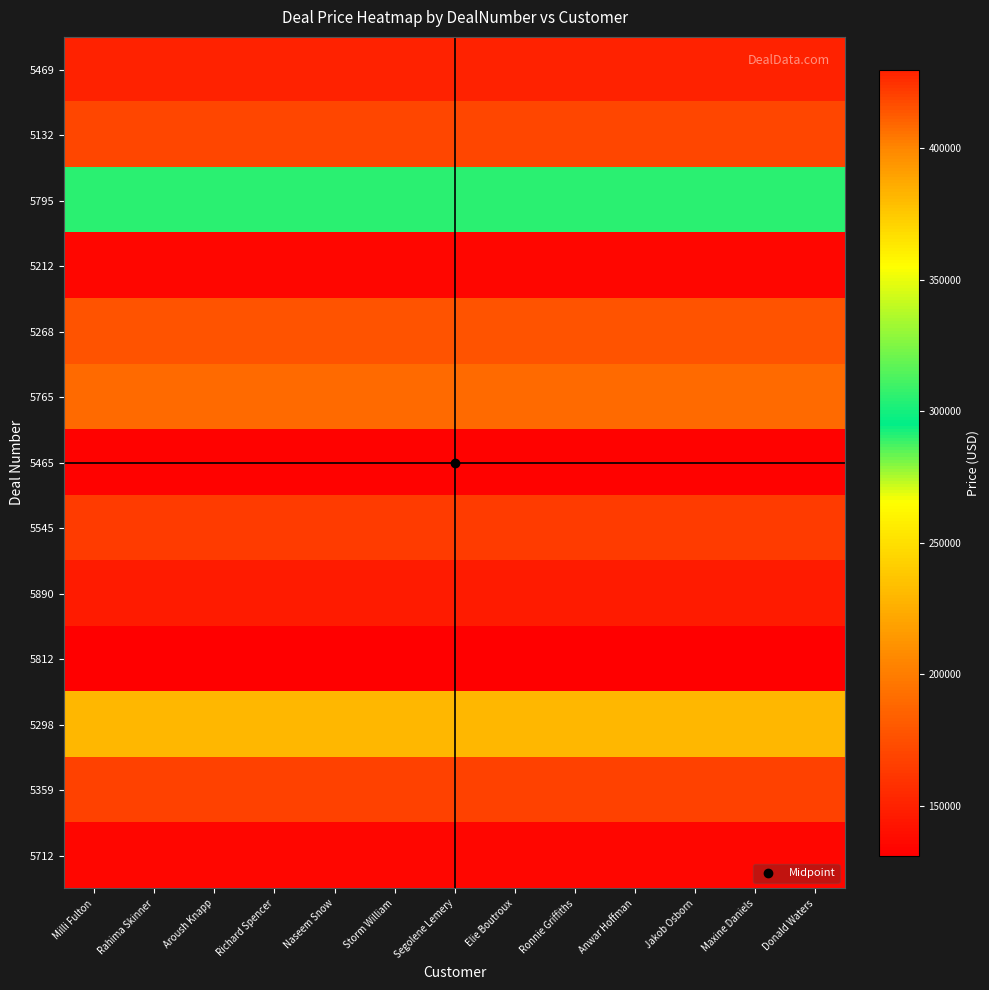

Reading left to right, what are all the values shown in this chart?

5469: Milli Fulton=429987	Rahima Skinner=429987	Aroush Knapp=429987	Richard Spencer=429987	Naseem Snow=429987	Storm William=429987	Segolene Lemery=429987	Elie Boutroux=429987	Ronnie Griffiths=429987	Anwar Hoffman=429987	Jakob Osborn=429987	Maxine Daniels=429987	Donald Waters=429987
5132: Milli Fulton=169900	Rahima Skinner=169900	Aroush Knapp=169900	Richard Spencer=169900	Naseem Snow=169900	Storm William=169900	Segolene Lemery=169900	Elie Boutroux=169900	Ronnie Griffiths=169900	Anwar Hoffman=169900	Jakob Osborn=169900	Maxine Daniels=169900	Donald Waters=169900
5795: Milli Fulton=289900	Rahima Skinner=289900	Aroush Knapp=289900	Richard Spencer=289900	Naseem Snow=289900	Storm William=289900	Segolene Lemery=289900	Elie Boutroux=289900	Ronnie Griffiths=289900	Anwar Hoffman=289900	Jakob Osborn=289900	Maxine Daniels=289900	Donald Waters=289900
5212: Milli Fulton=134599	Rahima Skinner=134599	Aroush Knapp=134599	Richard Spencer=134599	Naseem Snow=134599	Storm William=134599	Segolene Lemery=134599	Elie Boutroux=134599	Ronnie Griffiths=134599	Anwar Hoffman=134599	Jakob Osborn=134599	Maxine Daniels=134599	Donald Waters=134599
5268: Milli Fulton=177608	Rahima Skinner=177608	Aroush Knapp=177608	Richard Spencer=177608	Naseem Snow=177608	Storm William=177608	Segolene Lemery=177608	Elie Boutroux=177608	Ronnie Griffiths=177608	Anwar Hoffman=177608	Jakob Osborn=177608	Maxine Daniels=177608	Donald Waters=177608
5765: Milli Fulton=189693	Rahima Skinner=189693	Aroush Knapp=189693	Richard Spencer=189693	Naseem Snow=189693	Storm William=189693	Segolene Lemery=189693	Elie Boutroux=189693	Ronnie Griffiths=189693	Anwar Hoffman=189693	Jakob Osborn=189693	Maxine Daniels=189693	Donald Waters=189693
5465: Milli Fulton=132925	Rahima Skinner=132925	Aroush Knapp=132925	Richard Spencer=132925	Naseem Snow=132925	Storm William=132925	Segolene Lemery=132925	Elie Boutroux=132925	Ronnie Griffiths=132925	Anwar Hoffman=132925	Jakob Osborn=132925	Maxine Daniels=132925	Donald Waters=132925
5545: Milli Fulton=164810	Rahima Skinner=164810	Aroush Knapp=164810	Richard Spencer=164810	Naseem Snow=164810	Storm William=164810	Segolene Lemery=164810	Elie Boutroux=164810	Ronnie Griffiths=164810	Anwar Hoffman=164810	Jakob Osborn=164810	Maxine Daniels=164810	Donald Waters=164810
5890: Milli Fulton=147018	Rahima Skinner=147018	Aroush Knapp=147018	Richard Spencer=147018	Naseem Snow=147018	Storm William=147018	Segolene Lemery=147018	Elie Boutroux=147018	Ronnie Griffiths=147018	Anwar Hoffman=147018	Jakob Osborn=147018	Maxine Daniels=147018	Donald Waters=147018
5812: Milli Fulton=130936	Rahima Skinner=130936	Aroush Knapp=130936	Richard Spencer=130936	Naseem Snow=130936	Storm William=130936	Segolene Lemery=130936	Elie Boutroux=130936	Ronnie Griffiths=130936	Anwar Hoffman=130936	Jakob Osborn=130936	Maxine Daniels=130936	Donald Waters=130936
5298: Milli Fulton=229998	Rahima Skinner=229998	Aroush Knapp=229998	Richard Spencer=229998	Naseem Snow=229998	Storm William=229998	Segolene Lemery=229998	Elie Boutroux=229998	Ronnie Griffiths=229998	Anwar Hoffman=229998	Jakob Osborn=229998	Maxine Daniels=229998	Donald Waters=229998
5359: Milli Fulton=419955	Rahima Skinner=419955	Aroush Knapp=419955	Richard Spencer=419955	Naseem Snow=419955	Storm William=419955	Segolene Lemery=419955	Elie Boutroux=419955	Ronnie Griffiths=419955	Anwar Hoffman=419955	Jakob Osborn=419955	Maxine Daniels=419955	Donald Waters=419955
5712: Milli Fulton=135500	Rahima Skinner=135500	Aroush Knapp=135500	Richard Spencer=135500	Naseem Snow=135500	Storm William=135500	Segolene Lemery=135500	Elie Boutroux=135500	Ronnie Griffiths=135500	Anwar Hoffman=135500	Jakob Osborn=135500	Maxine Daniels=135500	Donald Waters=135500